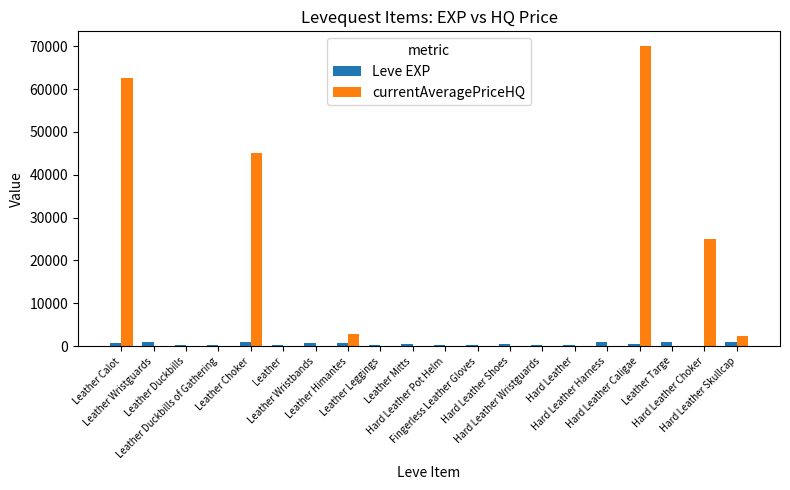

What is the maximum value shown in the chart?

70000